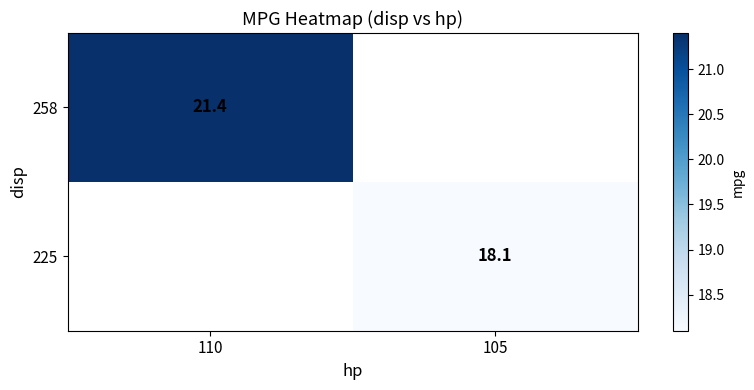

Is it true that 258 equals 21.4 at 110?

True